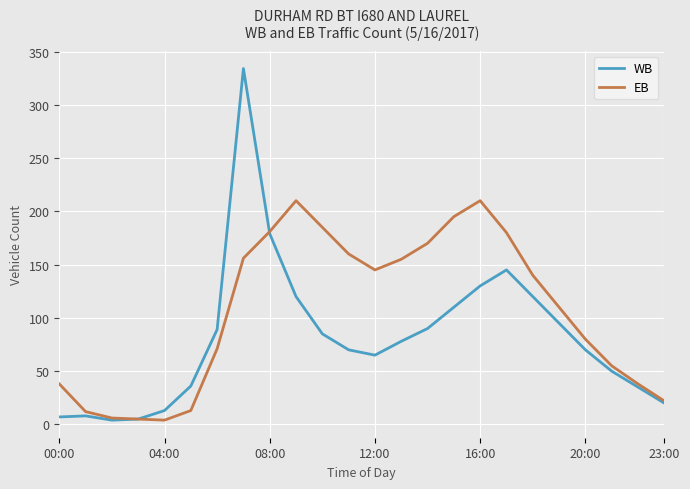

Which series has the largest total across all categories?

EB